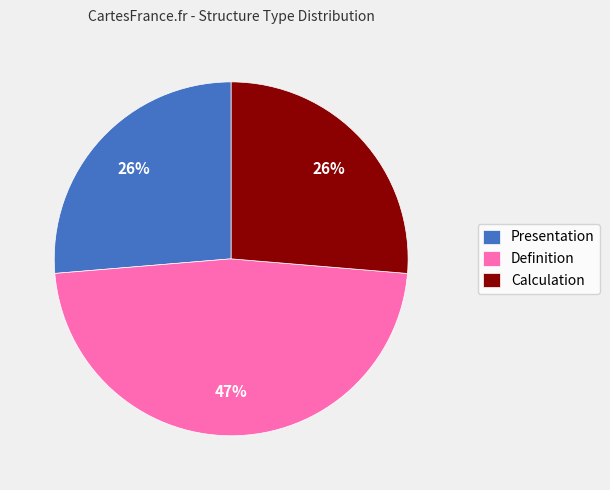

The Definition slice represents 37% of the pie. True or false?

False